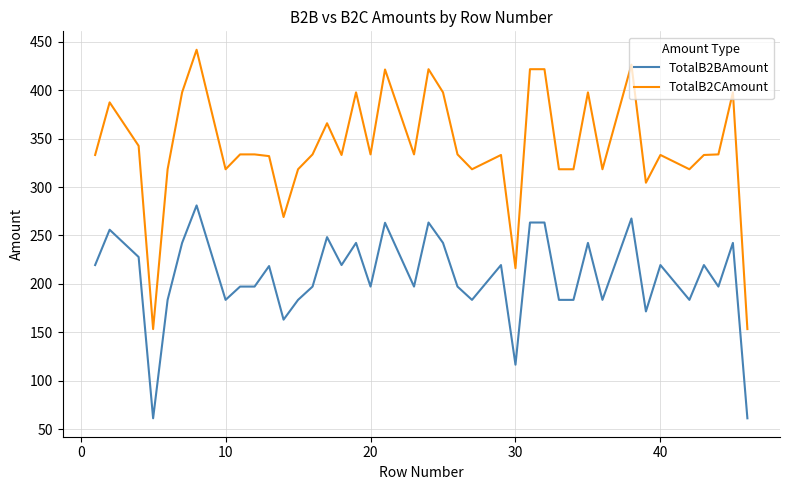

What is the smallest value displayed?

61.4